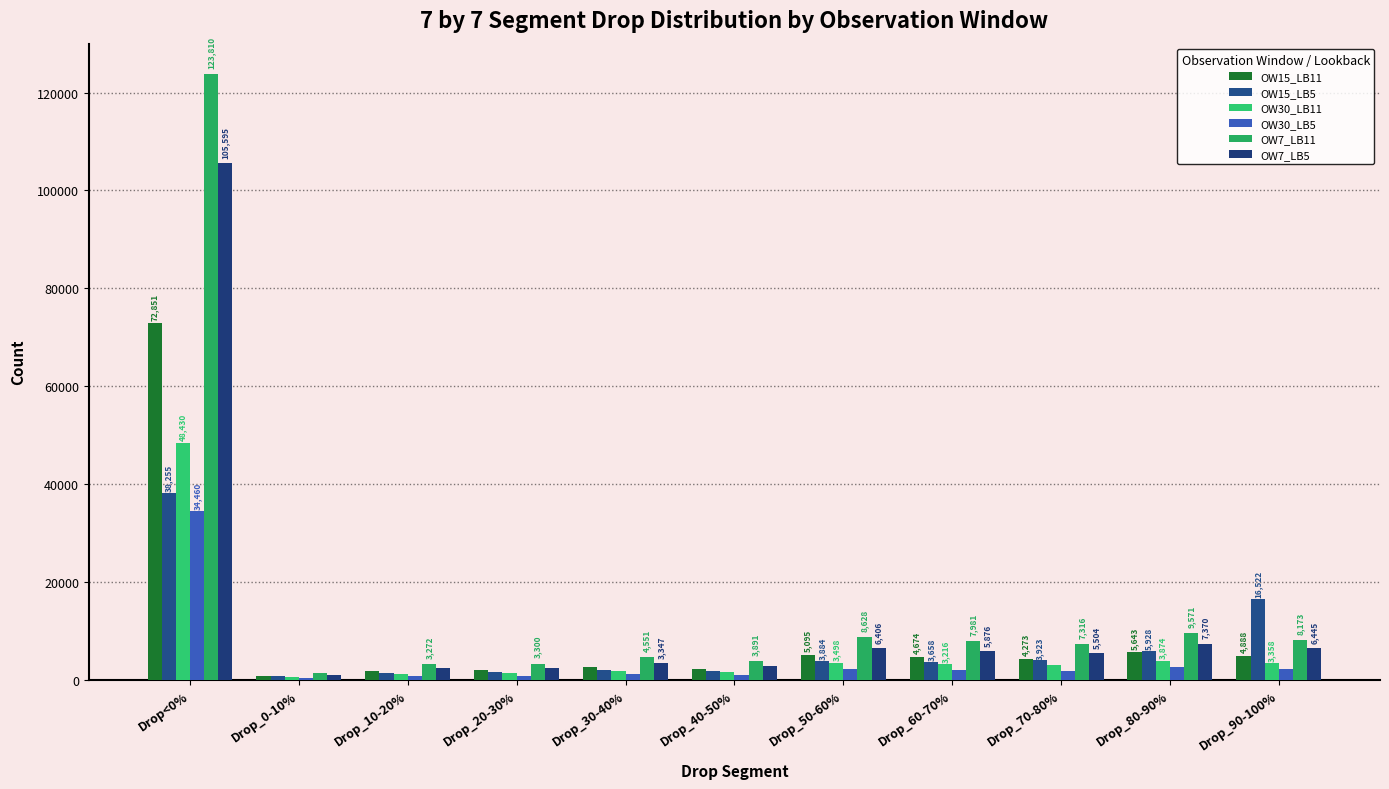

Reading left to right, extract all data points from this chart.

OW15_LB11: Drop<0%=72851	Drop_0-10%=831	Drop_10-20%=1871	Drop_20-30%=1951	Drop_30-40%=2605	Drop_40-50%=2247	Drop_50-60%=5095	Drop_60-70%=4674	Drop_70-80%=4273	Drop_80-90%=5643	Drop_90-100%=4888
OW15_LB5: Drop<0%=38255	Drop_0-10%=651	Drop_10-20%=1326	Drop_20-30%=1490	Drop_30-40%=2039	Drop_40-50%=1768	Drop_50-60%=3884	Drop_60-70%=3658	Drop_70-80%=3923	Drop_80-90%=5928	Drop_90-100%=16522
OW30_LB11: Drop<0%=48430	Drop_0-10%=567	Drop_10-20%=1260	Drop_20-30%=1312	Drop_30-40%=1771	Drop_40-50%=1547	Drop_50-60%=3498	Drop_60-70%=3216	Drop_70-80%=2920	Drop_80-90%=3874	Drop_90-100%=3358
OW30_LB5: Drop<0%=34460	Drop_0-10%=309	Drop_10-20%=741	Drop_20-30%=814	Drop_30-40%=1127	Drop_40-50%=911	Drop_50-60%=2157	Drop_60-70%=1976	Drop_70-80%=1859	Drop_80-90%=2531	Drop_90-100%=2185
OW7_LB11: Drop<0%=123810	Drop_0-10%=1407	Drop_10-20%=3272	Drop_20-30%=3300	Drop_30-40%=4551	Drop_40-50%=3891	Drop_50-60%=8628	Drop_60-70%=7981	Drop_70-80%=7316	Drop_80-90%=9571	Drop_90-100%=8173
OW7_LB5: Drop<0%=105595	Drop_0-10%=964	Drop_10-20%=2309	Drop_20-30%=2350	Drop_30-40%=3347	Drop_40-50%=2805	Drop_50-60%=6406	Drop_60-70%=5876	Drop_70-80%=5504	Drop_80-90%=7370	Drop_90-100%=6445